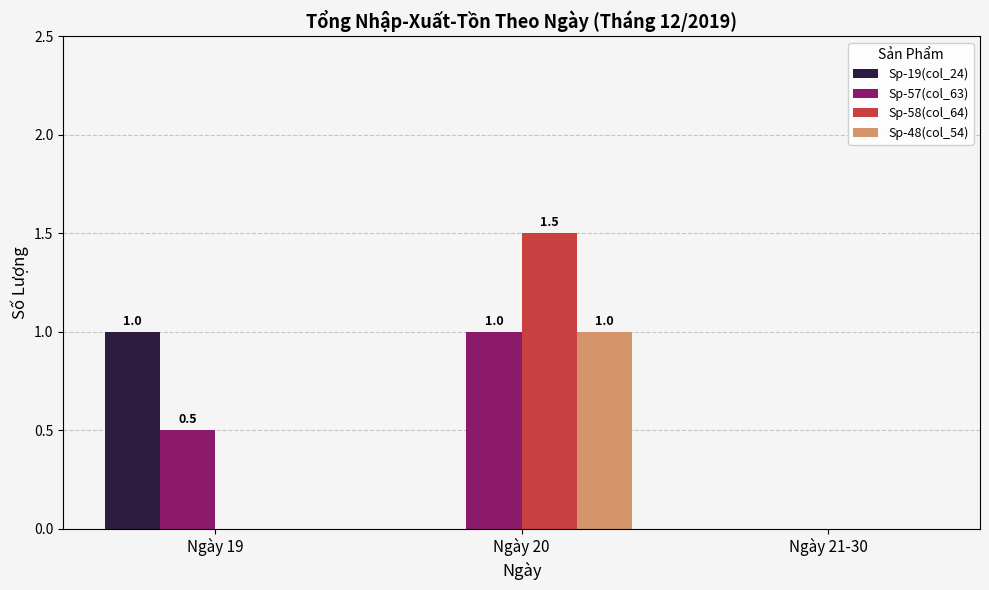

At which category is the sum across all series the highest?

Ngày 20